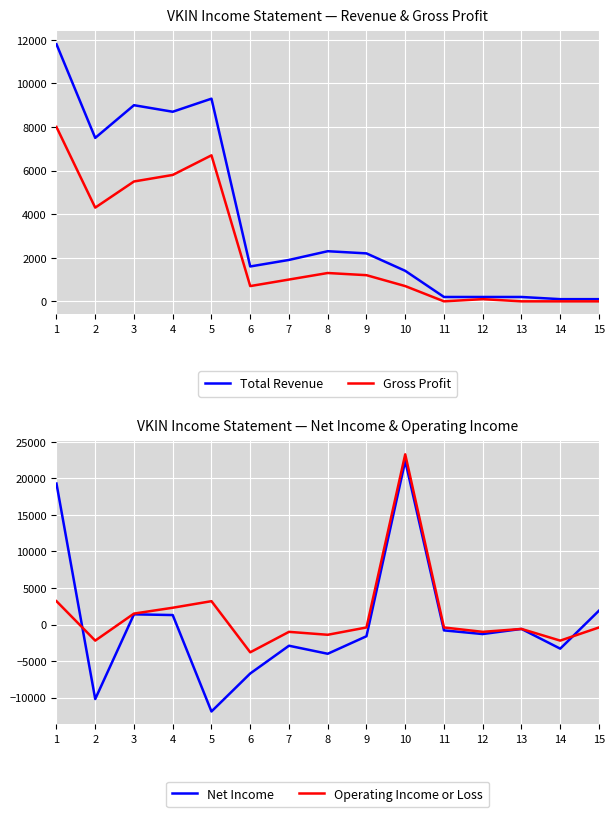

How many data points in Gross Profit are less than 1000?

7